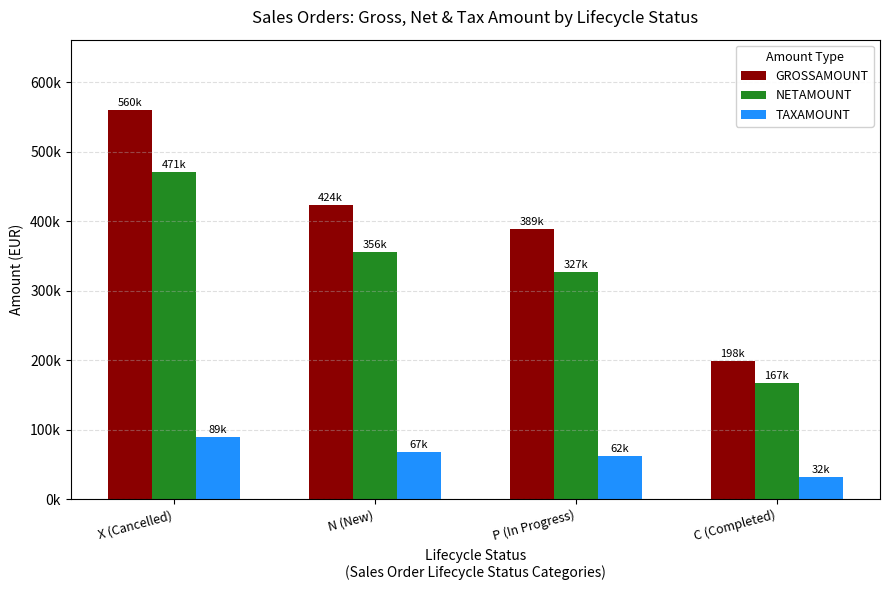

Rank the series by their maximum value, from lowest to highest.

TAXAMOUNT, NETAMOUNT, GROSSAMOUNT